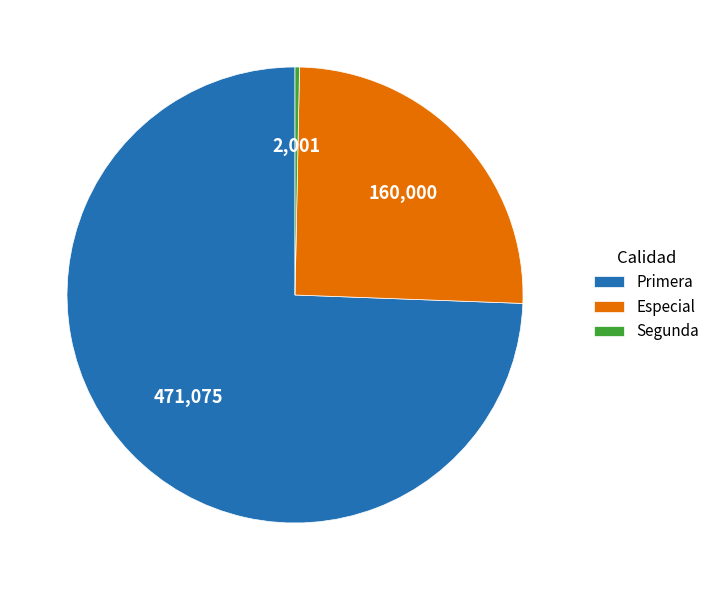

The Primera slice represents 22% of the pie. True or false?

False